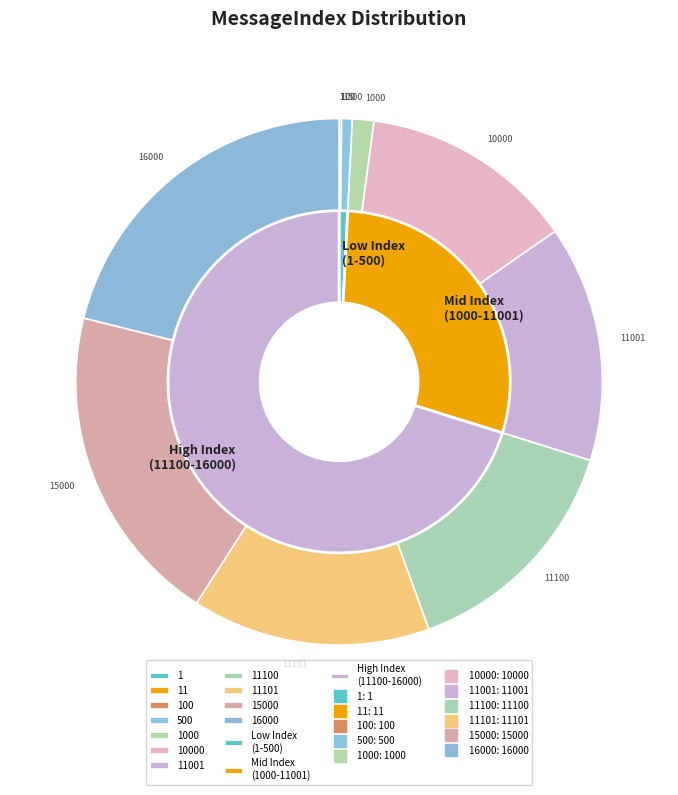

Does any single category account for the majority?

No